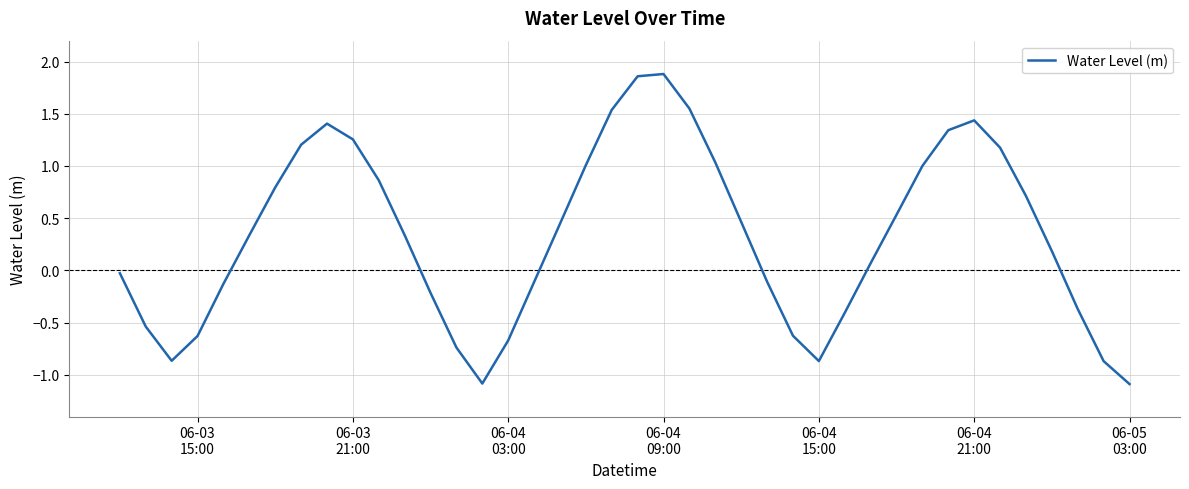

What is the difference between the maximum and minimum values?

3.0